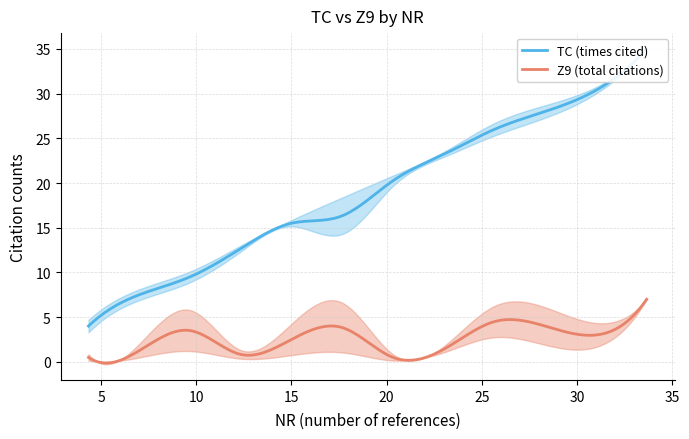

What is the maximum value for Z9 (total citations)?

7.0